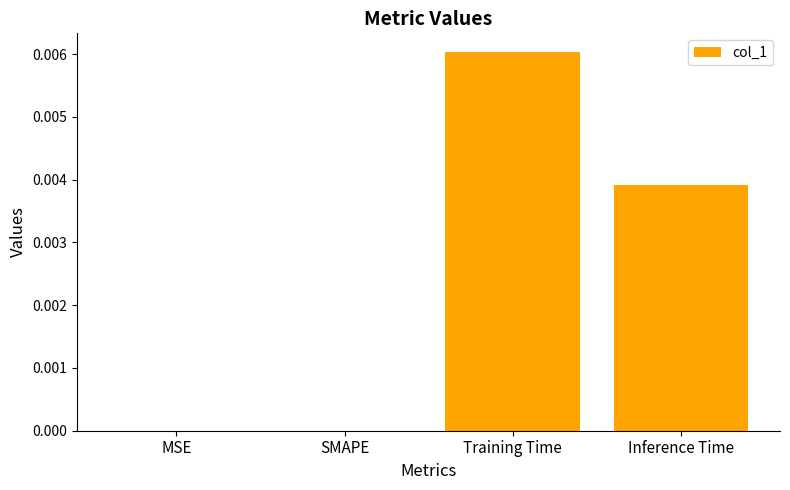

Which label corresponds to the largest value in the chart?

Training Time